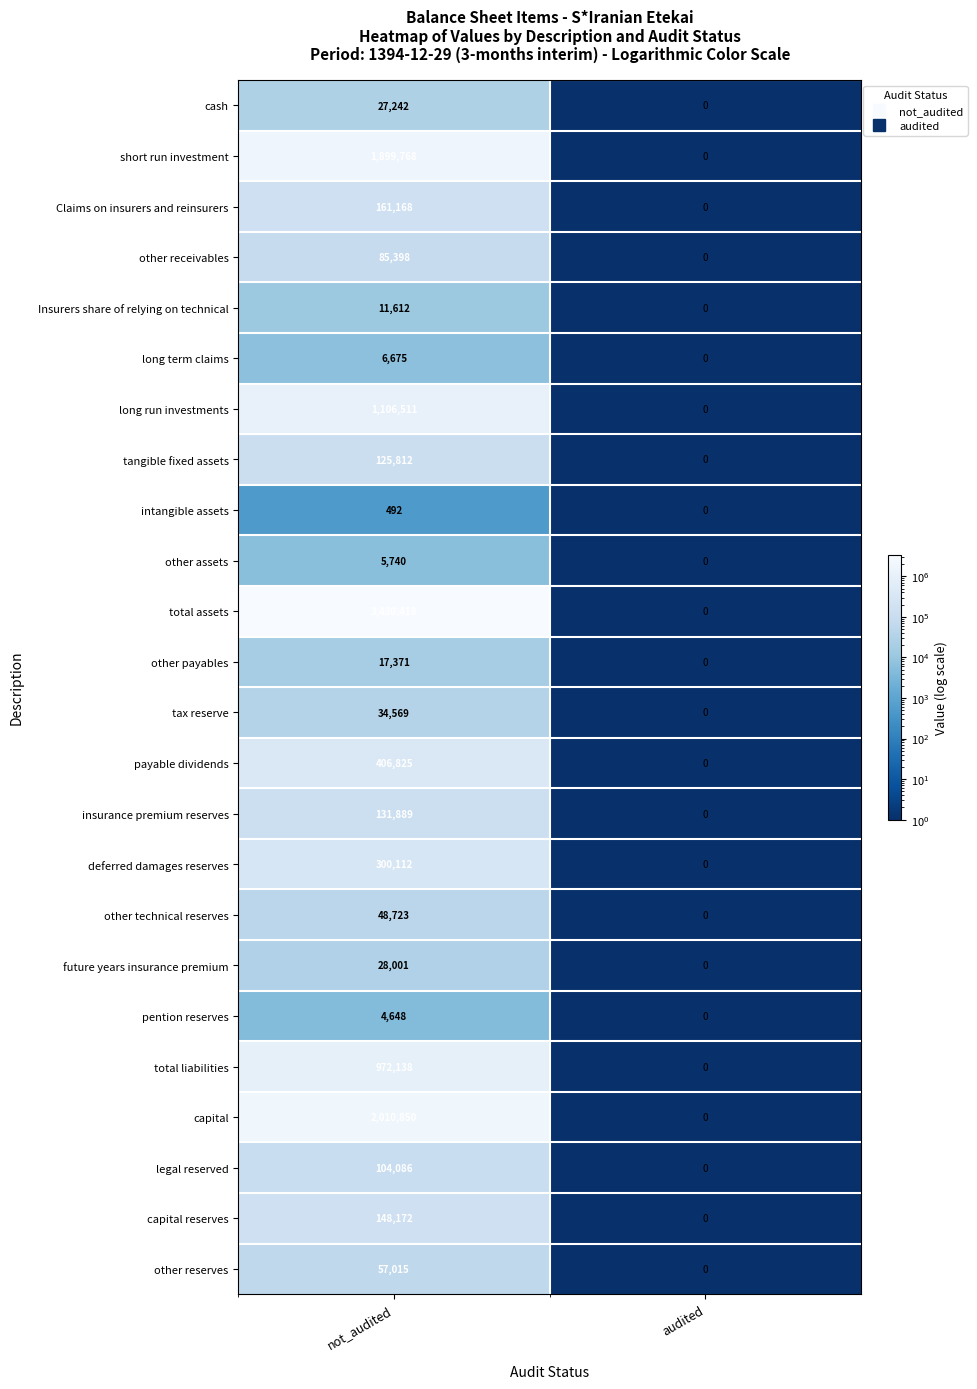

What is the maximum value for insurance premium reserves?

131889